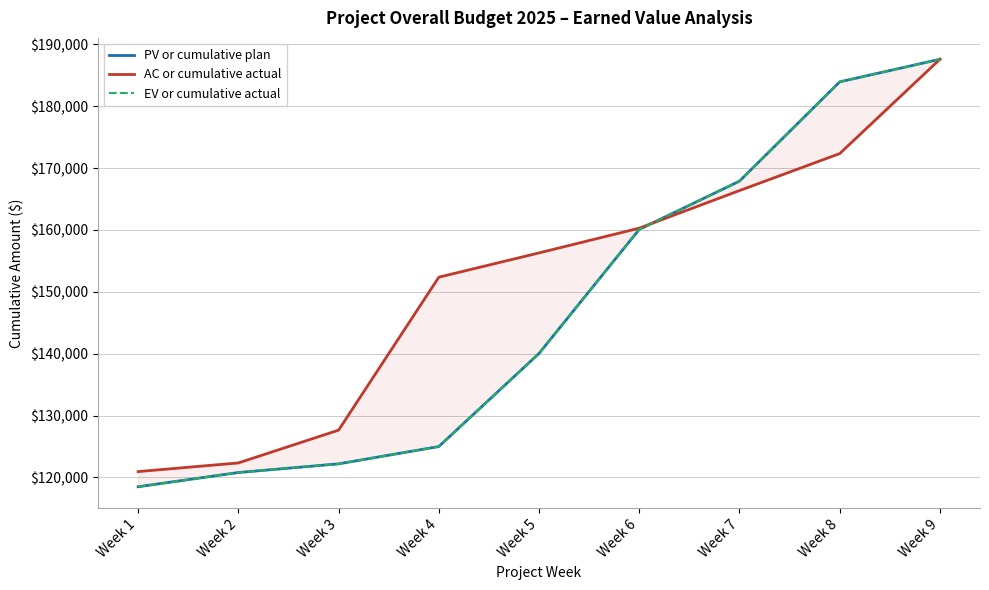

What is the total value across all series at Week 2?

363950